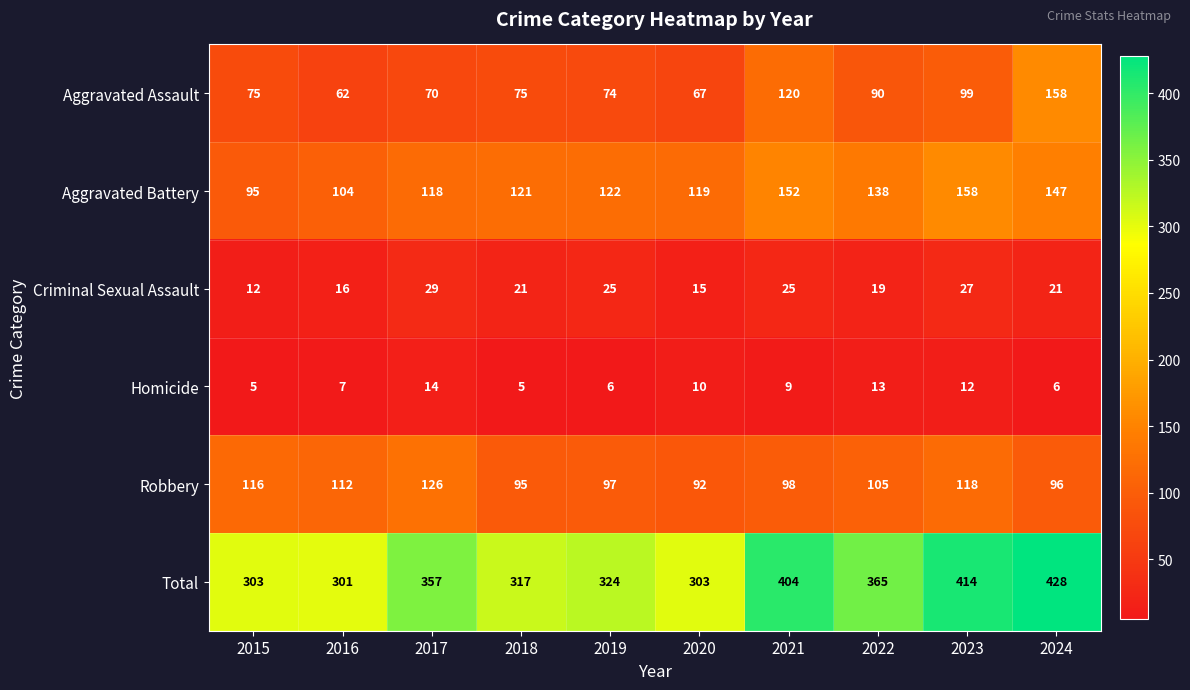

At 2016, list the series in order from largest to smallest.

Total, Robbery, Aggravated Battery, Aggravated Assault, Criminal Sexual Assault, Homicide